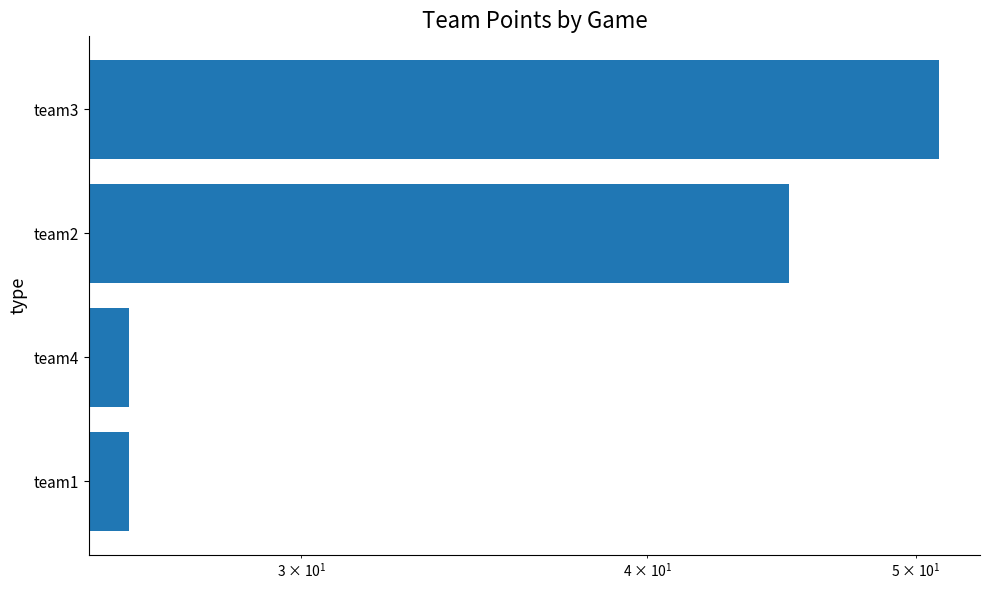

The chart shows a value of 62 at team2. True or false?

False